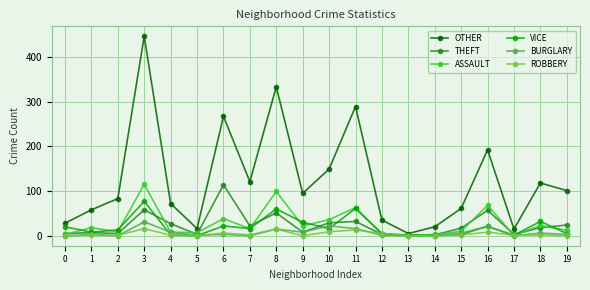

What is the highest value of the ASSAULT series?

115